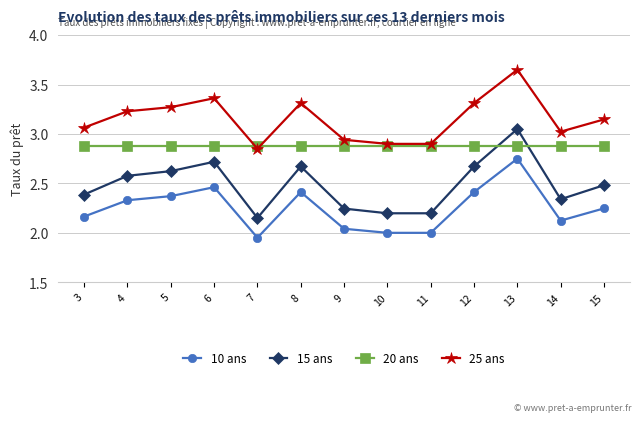

Which category has the highest value across all series?

13